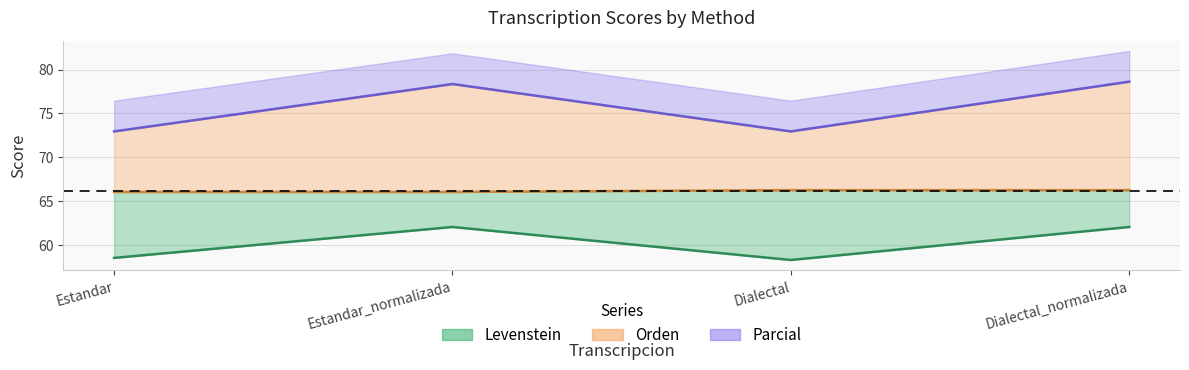

What is the sum of all Parcial values?

302.9